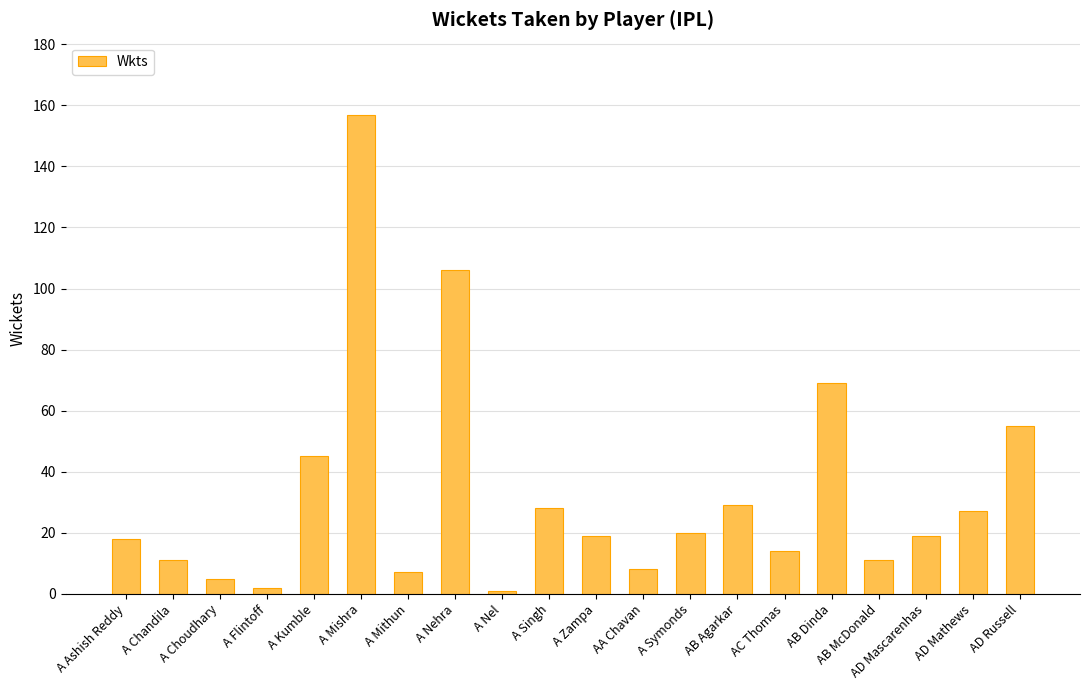

How many categories are shown in the chart?

20